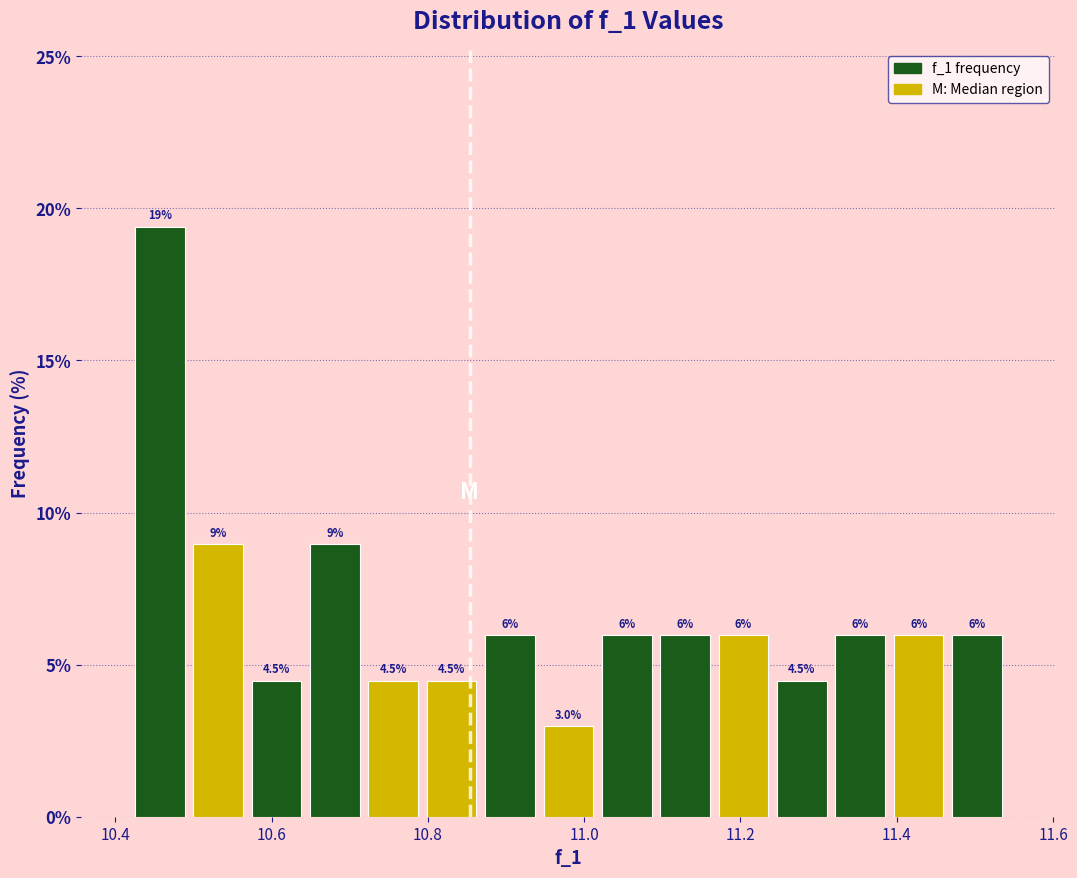

Read against the x-axis, roughly where is the centre of the tallest bar?

10.46